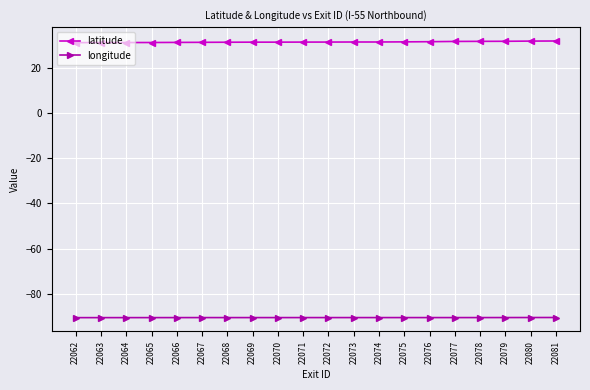

What is the sum of all latitude values?

626.0